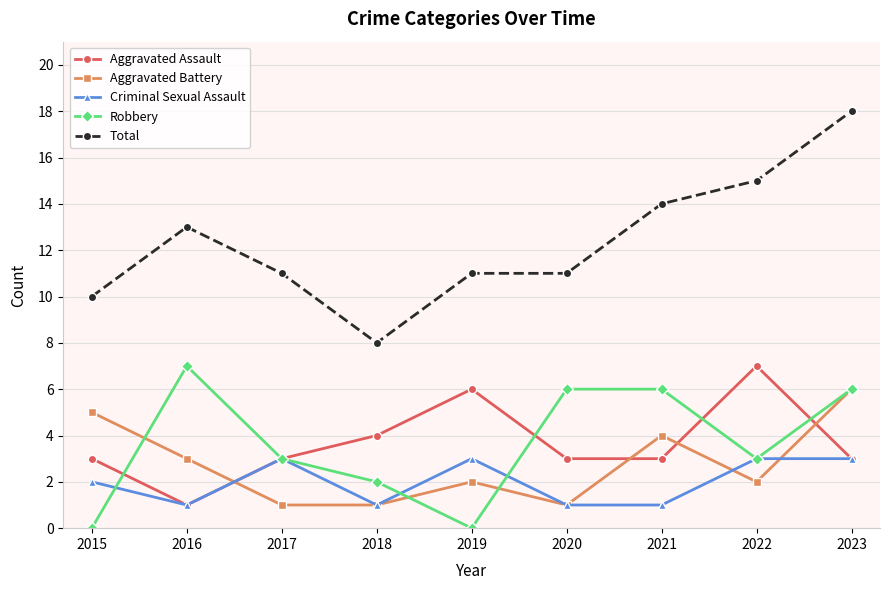

What is the difference between the highest and lowest values at 2023?

15